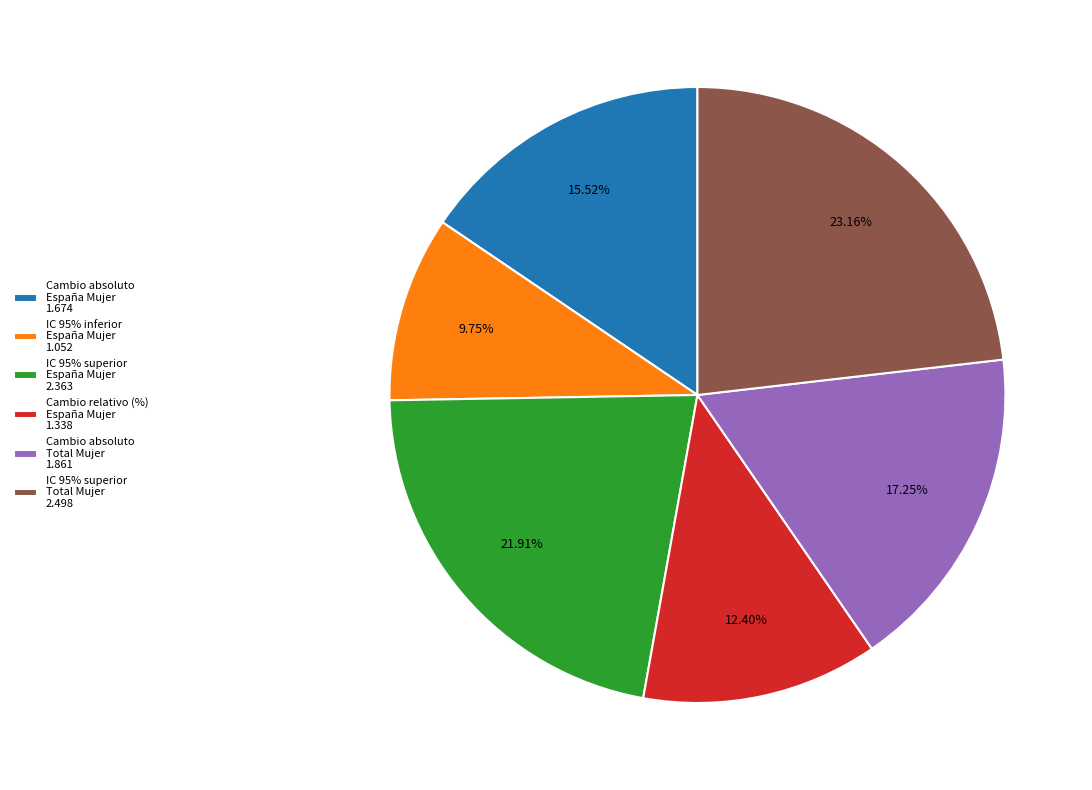

Rank the categories by value from highest to lowest.

IC 95% superior Total Mujer 2.498, IC 95% superior España Mujer 2.363, Cambio absoluto Total Mujer 1.861, Cambio absoluto España Mujer 1.674, Cambio relativo (%) España Mujer 1.338, IC 95% inferior España Mujer 1.052